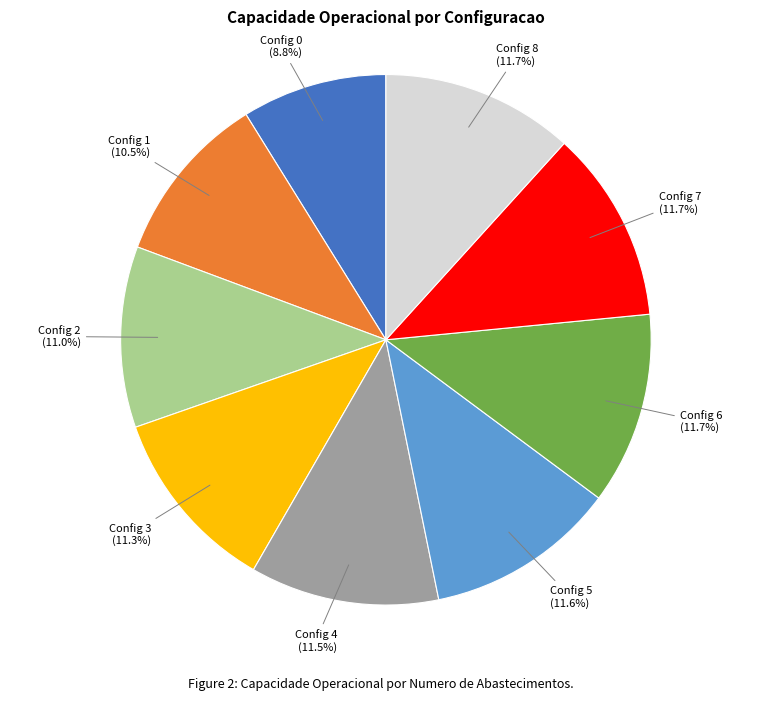

How many slices are in this pie chart?

9